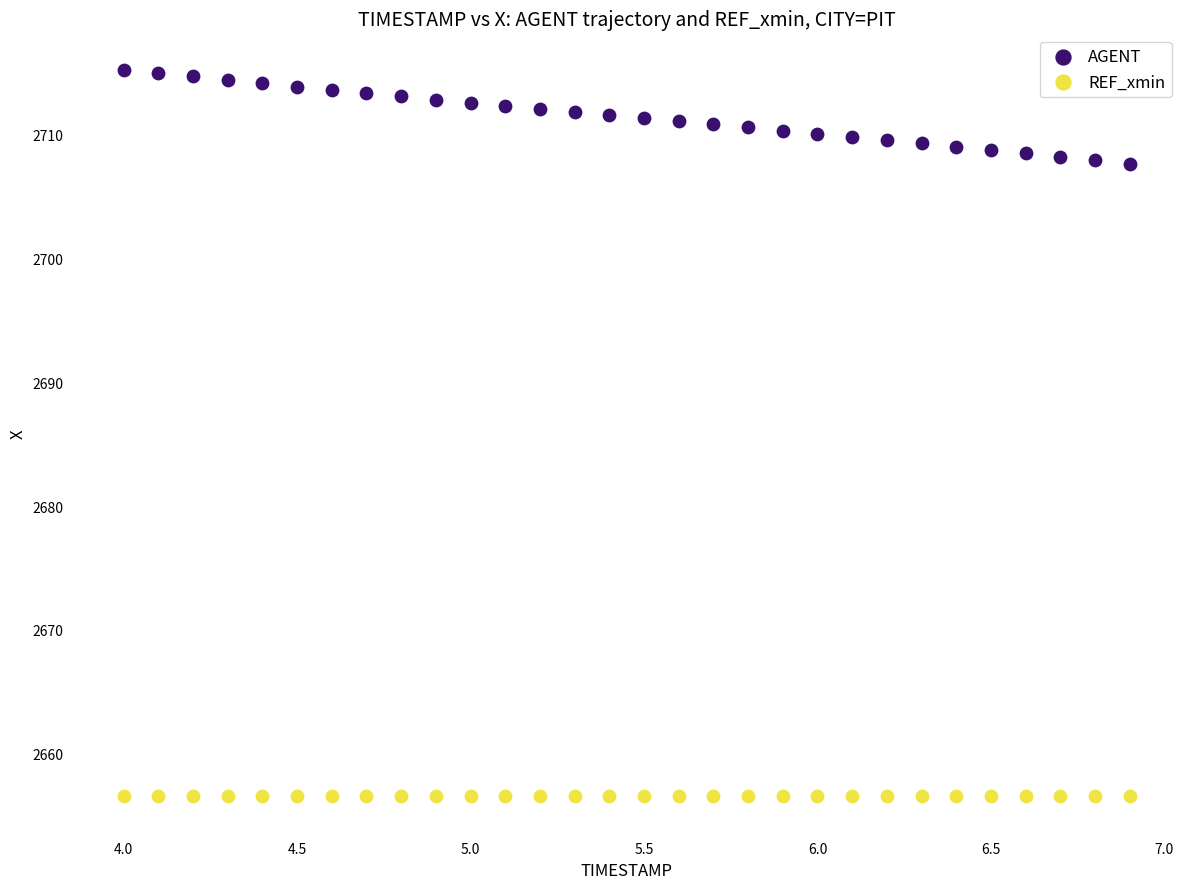

Which series contains the lowest Y value?

REF_xmin